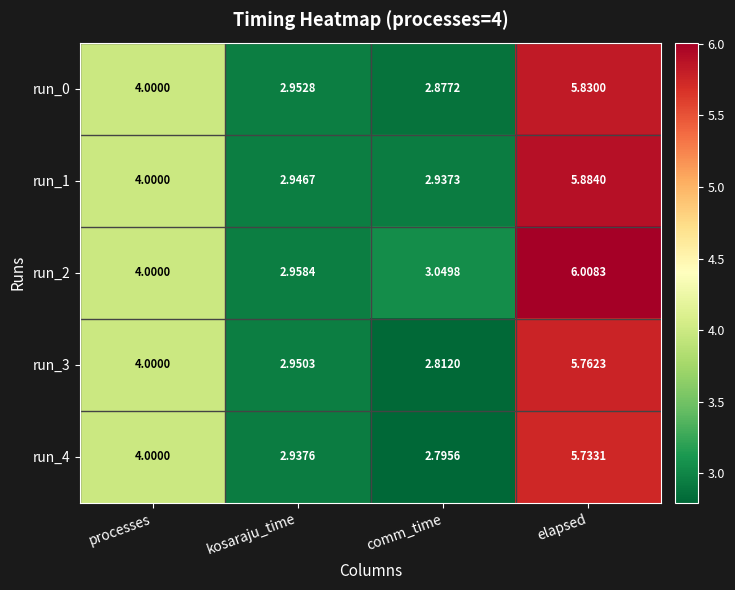

Which category has the highest value across all series?

elapsed